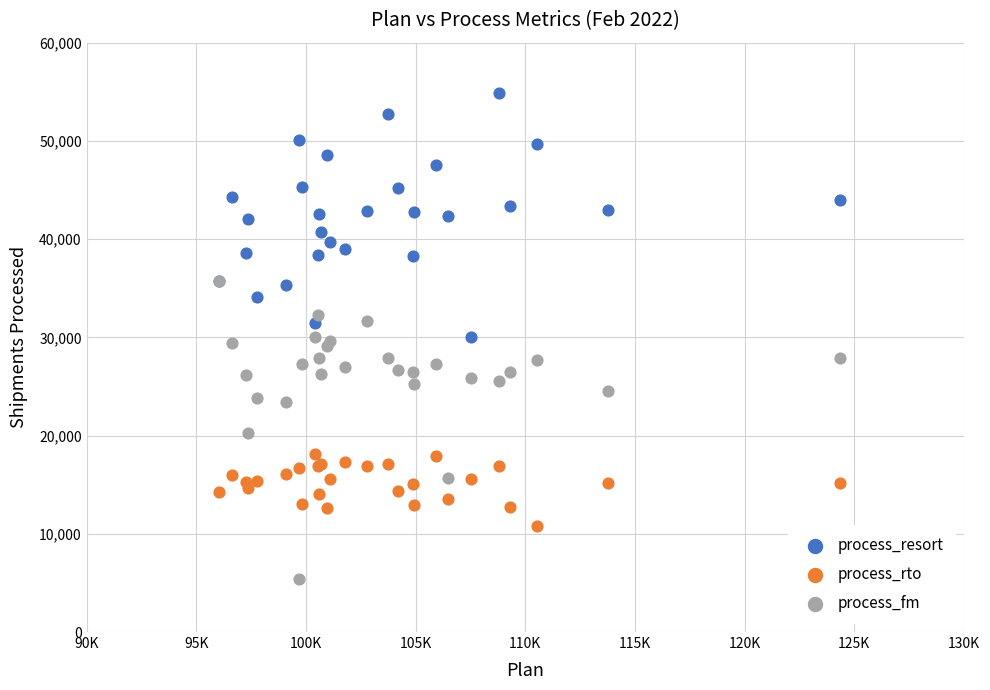

What are all the series names shown in the legend?

process_resort, process_rto, process_fm